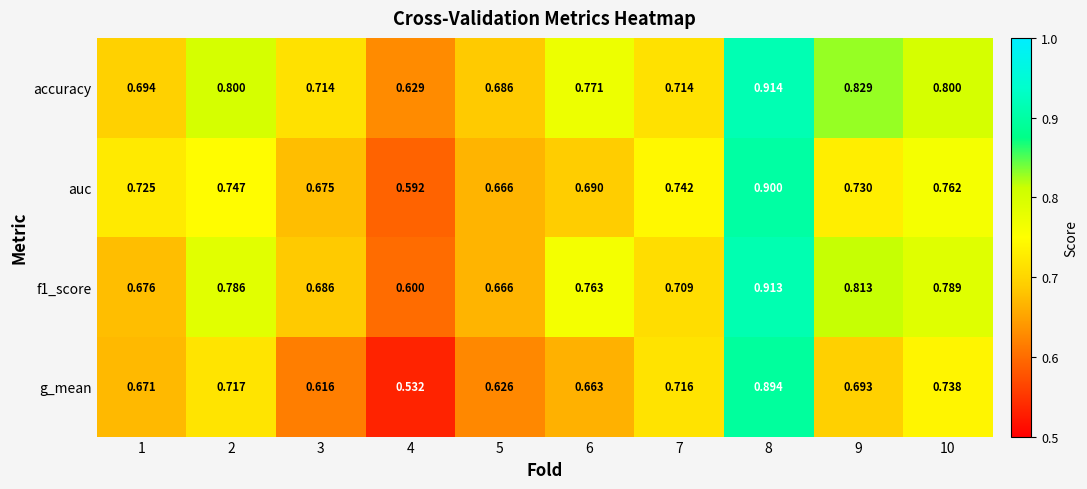

List the series in order of their peak value, lowest first.

g_mean, auc, f1_score, accuracy